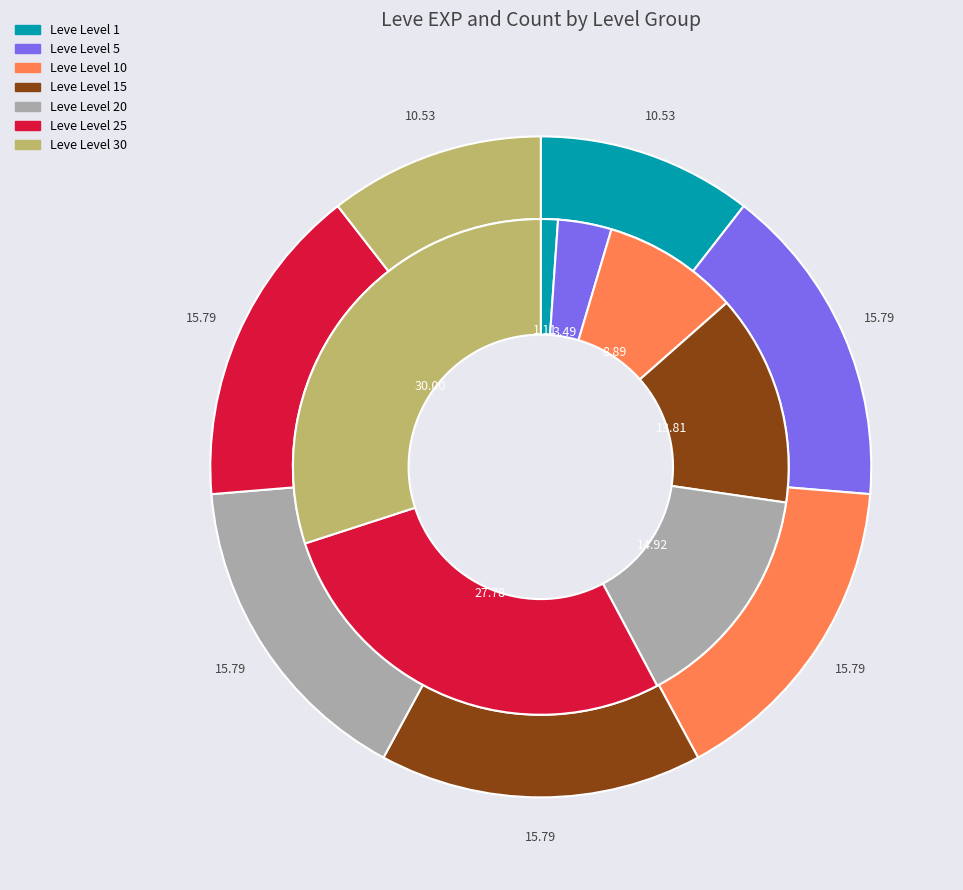

Combined, do Leve Level 1 and Leve Level 5 account for over 50%?

No